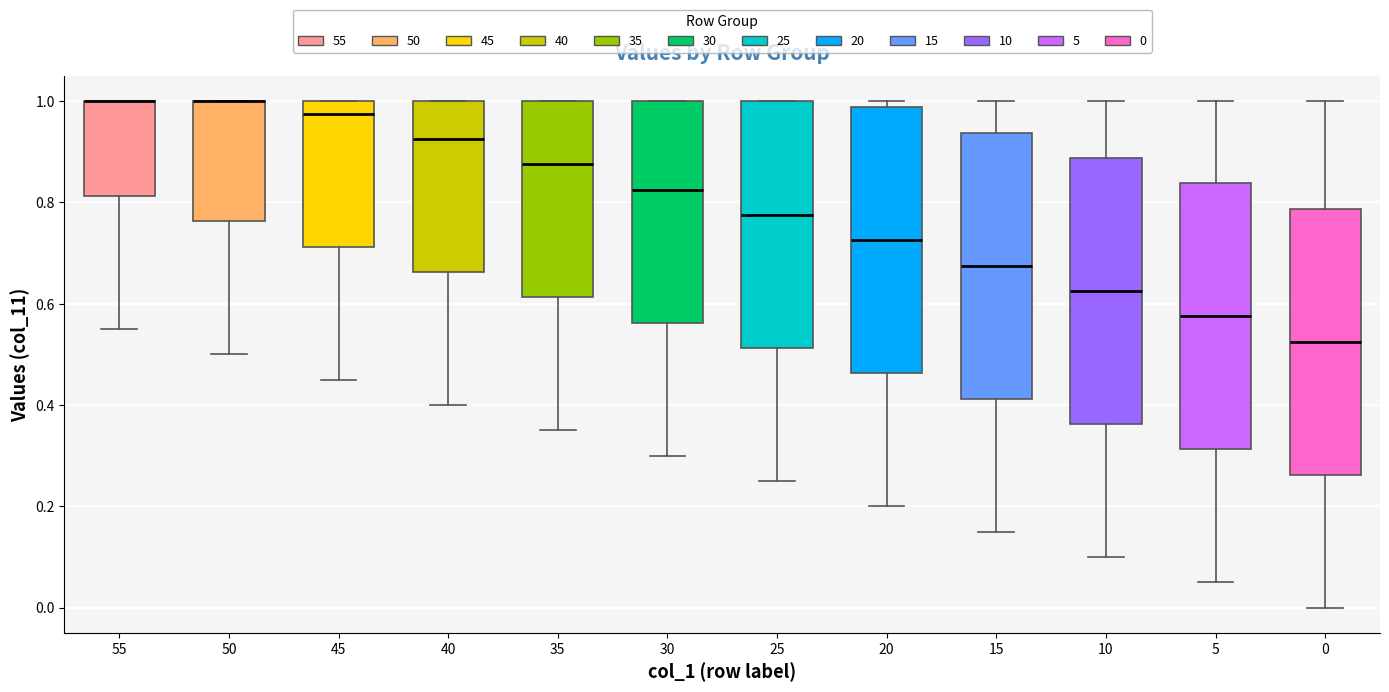

Reading left to right, transcribe this box plot: for each box, give where its median line is, the range the box spans, and where its two whiskers end, as read against the y-axis. The values are not printed on the chart, so give them approximately, as read against the axis.

55: median 1.00 (drawn on the box's upper edge), box 0.82 to 1.00, whiskers 0.56 to 1.00
50: median 1.00 (drawn on the box's upper edge), box 0.76 to 1.00, whiskers 0.50 to 1.00
45: median 0.98, box 0.72 to 1.00, whiskers 0.46 to 1.00
40: median 0.92, box 0.66 to 1.00, whiskers 0.40 to 1.00
35: median 0.88, box 0.62 to 1.00, whiskers 0.36 to 1.00
30: median 0.82, box 0.56 to 1.00, whiskers 0.30 to 1.00
25: median 0.78, box 0.52 to 1.00, whiskers 0.26 to 1.00
20: median 0.72, box 0.46 to 0.98, whiskers 0.20 to 1.00
15: median 0.68, box 0.42 to 0.94, whiskers 0.16 to 1.00
10: median 0.62, box 0.36 to 0.88, whiskers 0.10 to 1.00
5: median 0.58, box 0.32 to 0.84, whiskers 0.06 to 1.00
0: median 0.52, box 0.26 to 0.78, whiskers 0.00 to 1.00